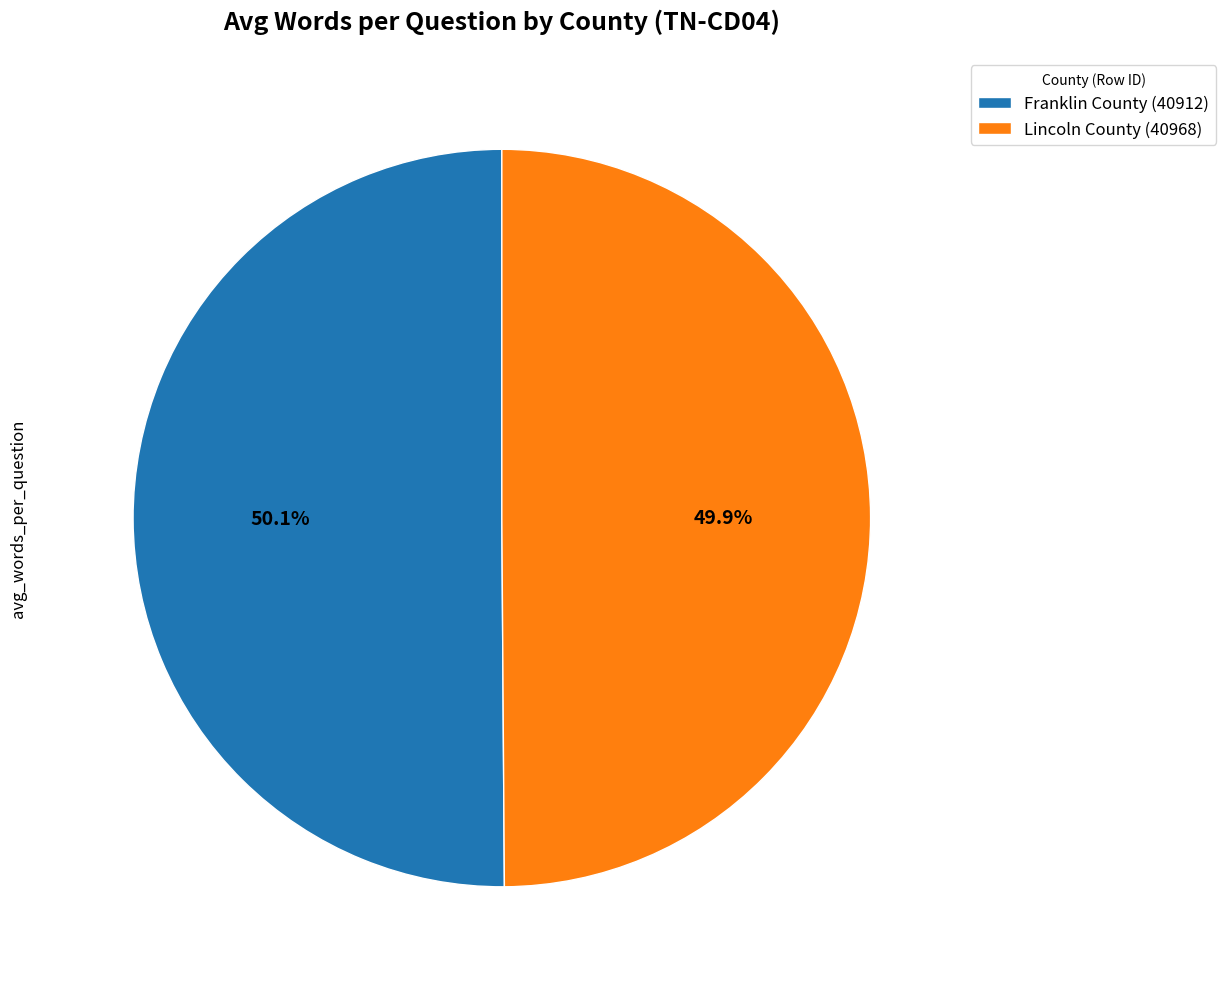

What percentage is NOT represented by Lincoln County (40968)?

50.1%